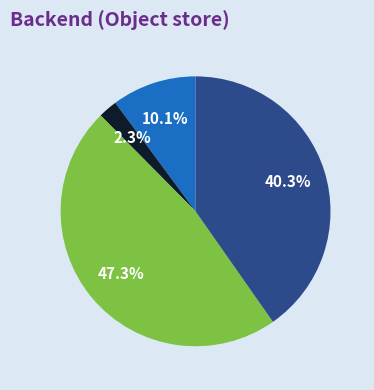

Is there any slice that represents more than half of the pie?

No